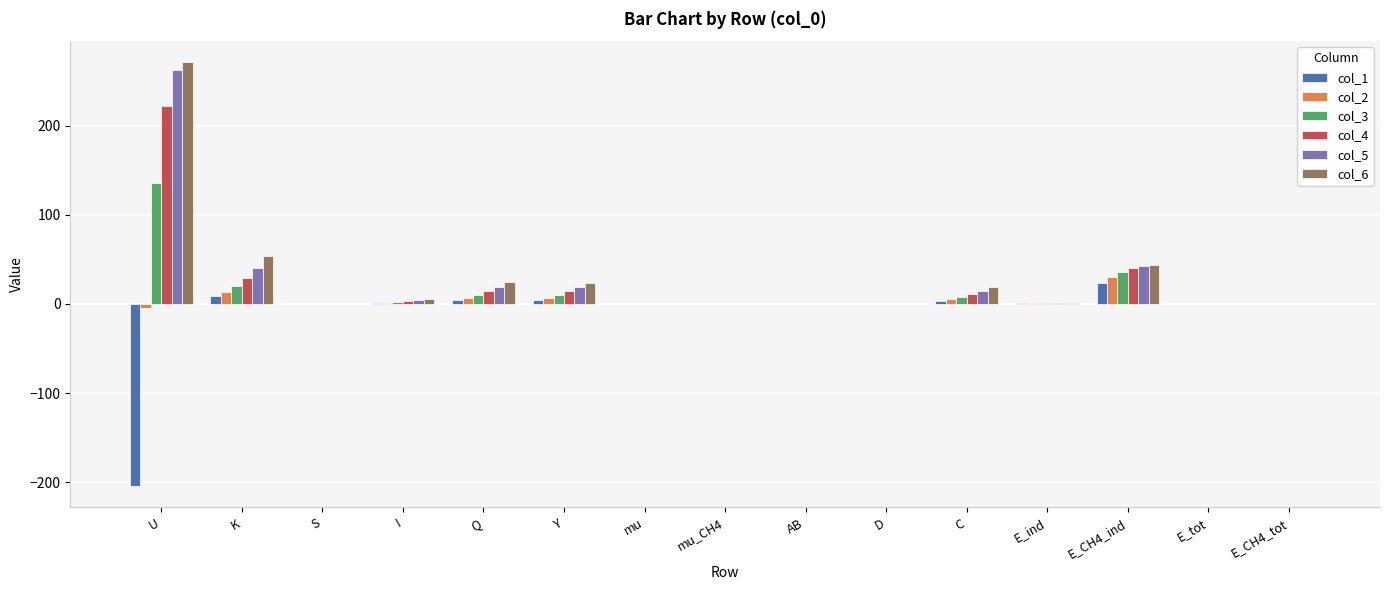

At which label does col_1 reach its peak?

E_CH4_ind